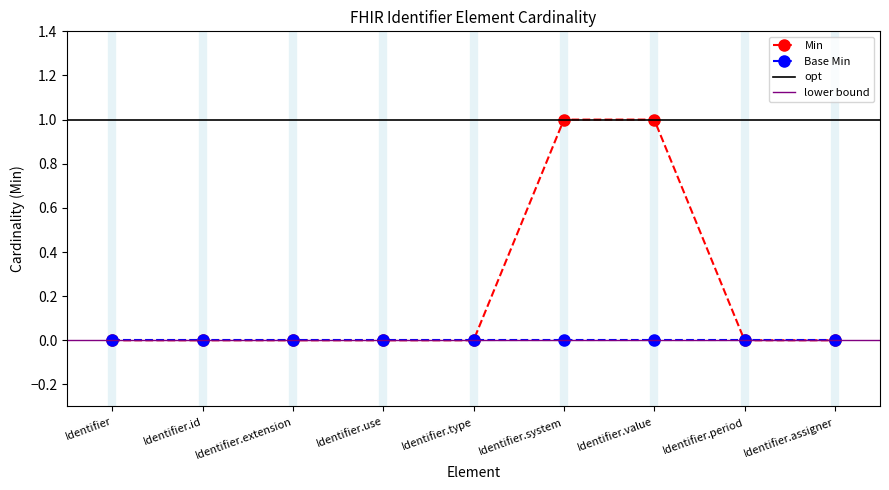

List the labels in order of value, smallest first.

Identifier, Identifier.id, Identifier.extension, Identifier.use, Identifier.type, Identifier.period, Identifier.assigner, Identifier.system, Identifier.value